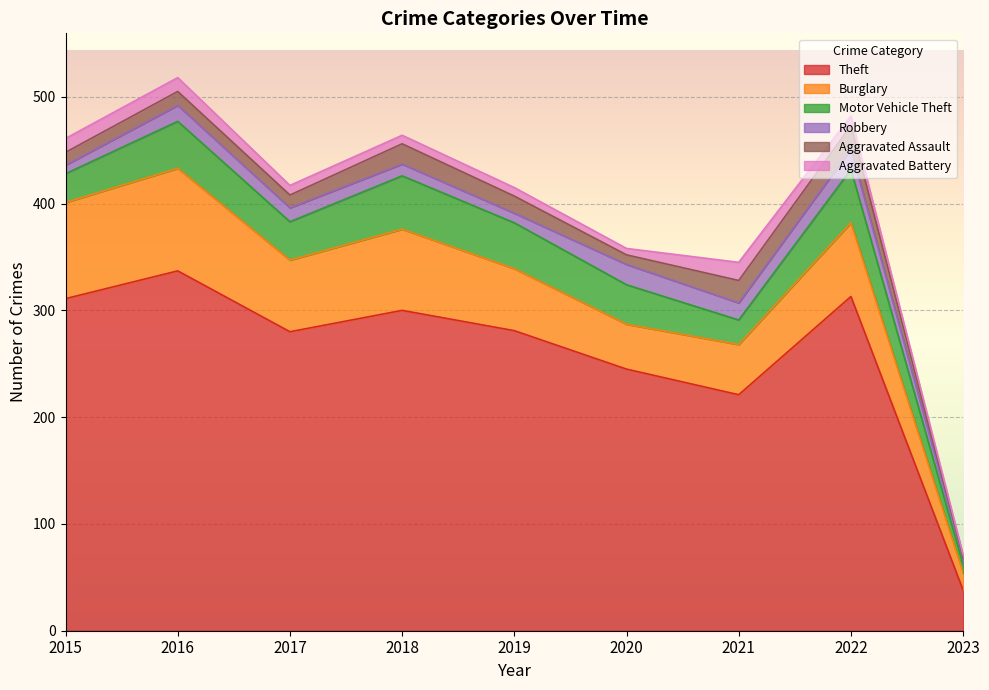

How many interior local peaks does the Theft series have?

3